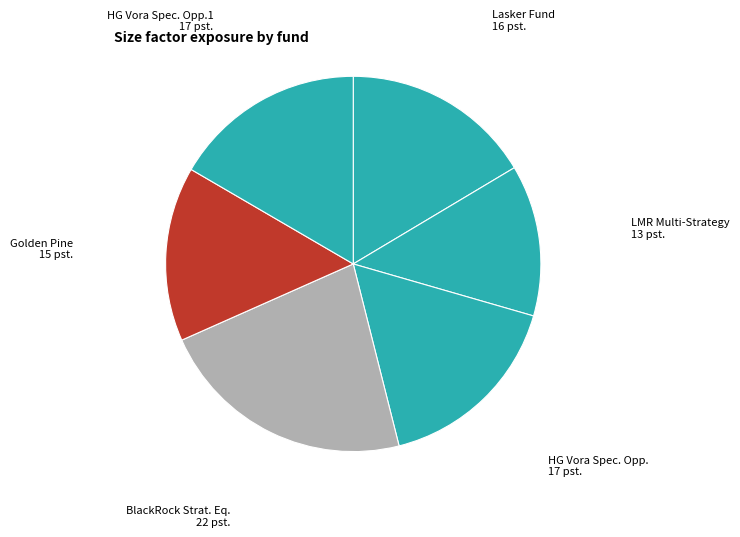

How many segments does this pie chart have?

6